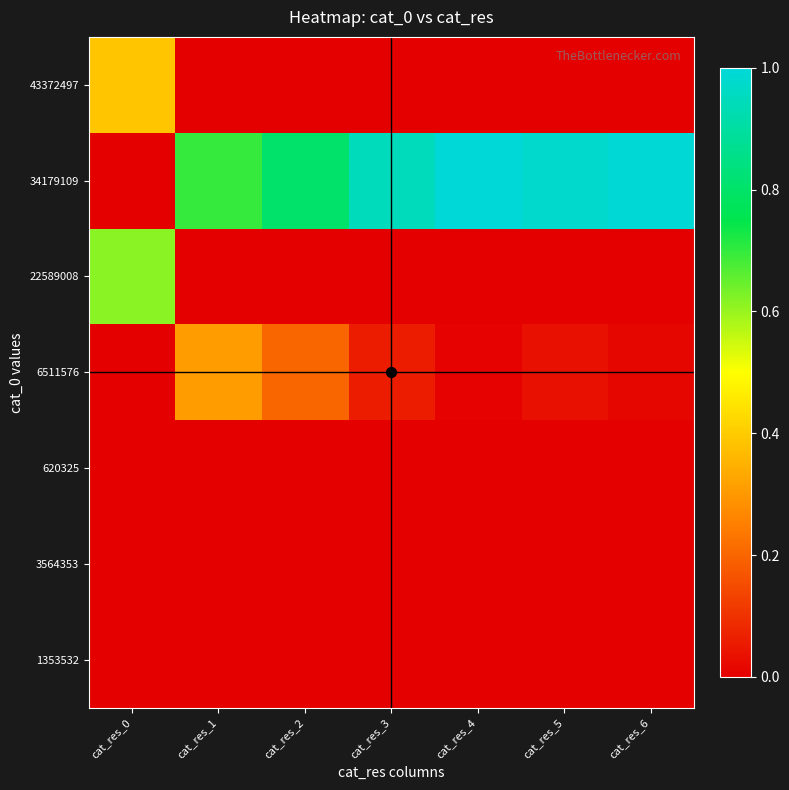

What is the spread (max minus min) of values at cat_res_0?

0.6